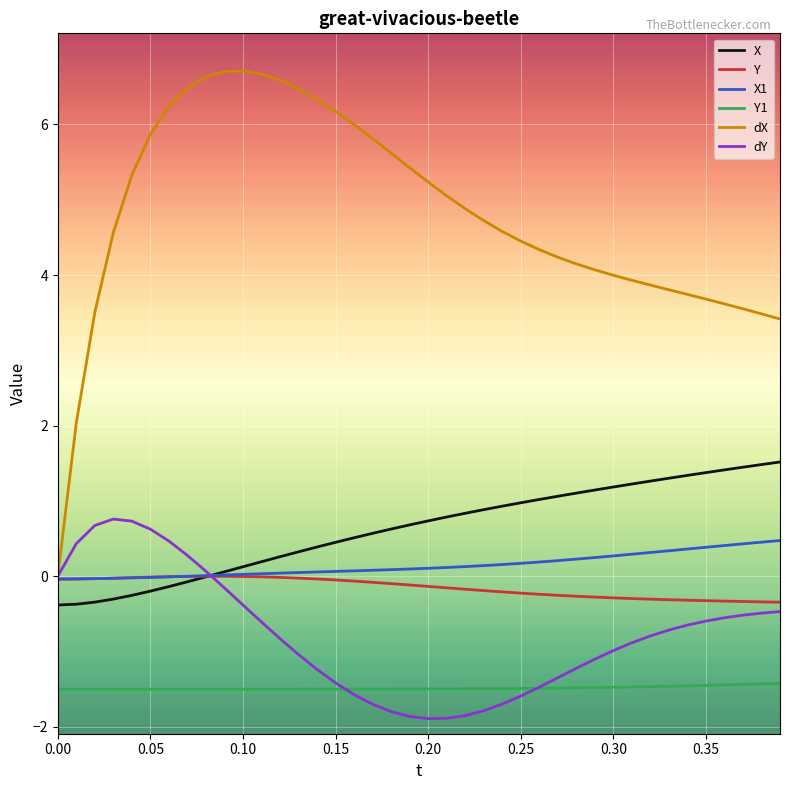

What is the smallest value displayed?

-1.9